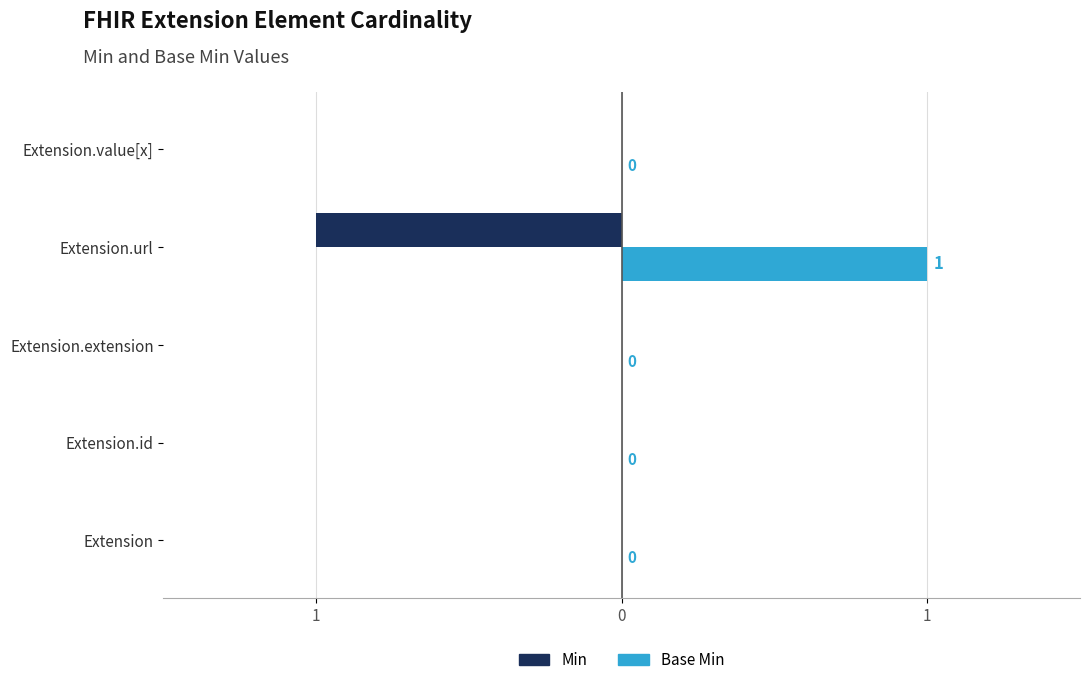

What are all the series names shown in the legend?

Min, Base Min